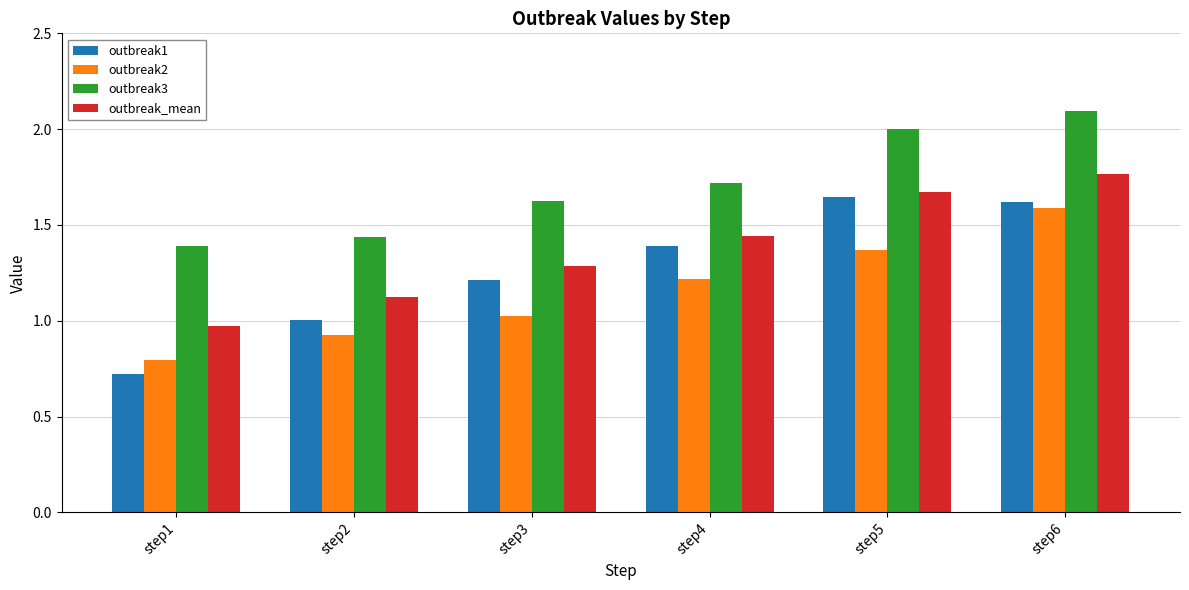

What are all the series names shown in the legend?

outbreak1, outbreak2, outbreak3, outbreak_mean